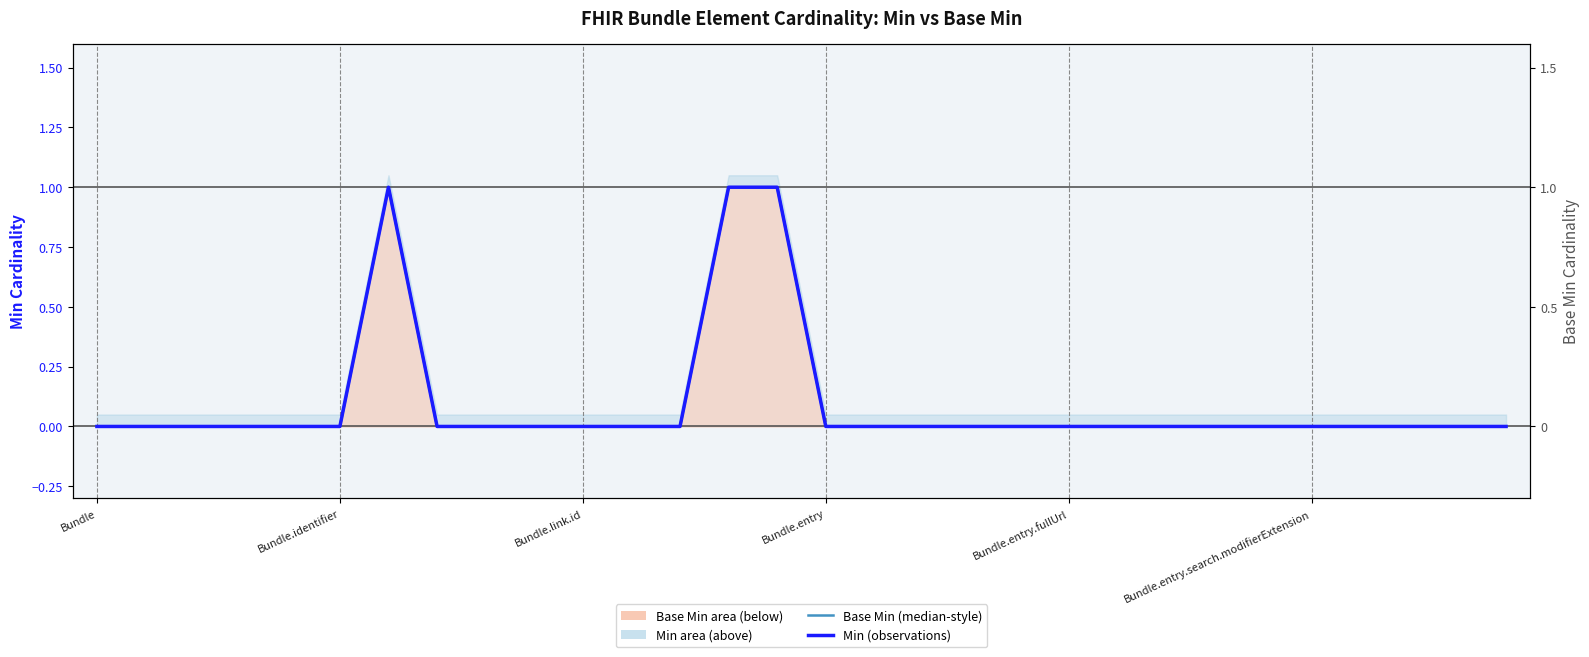

Does the chart display data point markers on the line(s)?

No